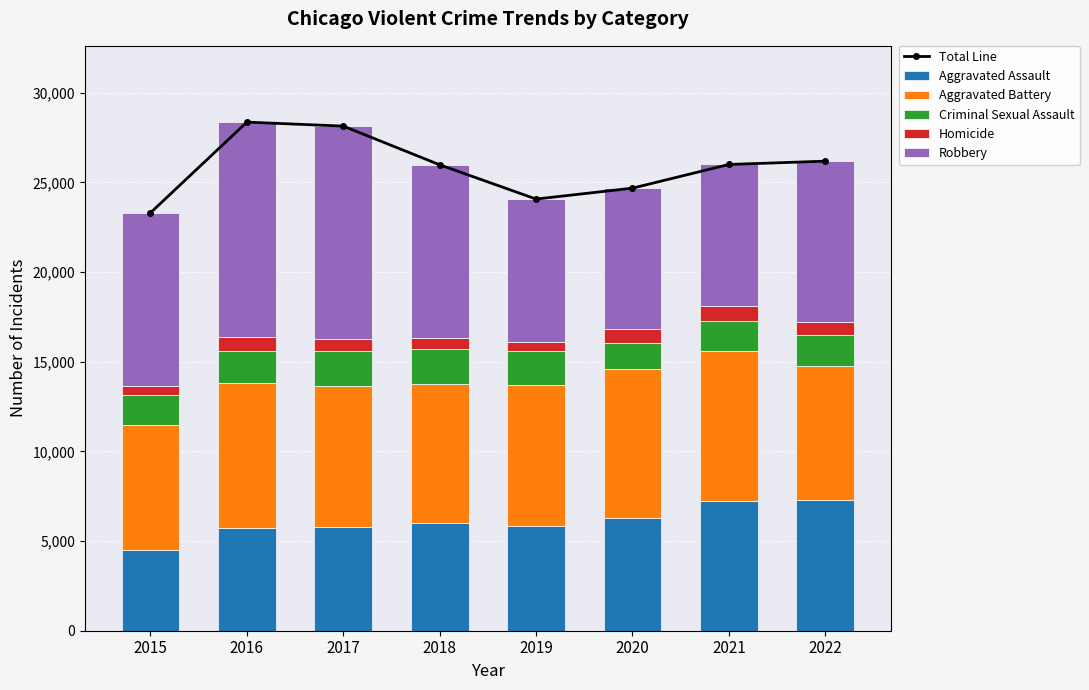

Reading right to left, transcribe all the data shown in this chart.

Total Line: 26183	25999	24678	24069	25981	28137	28360	23302
Aggravated Assault: 7268	7243	6263	5840	6001	5793	5712	4480
Aggravated Battery: 7485	8346	8320	7857	7734	7845	8085	7018
Criminal Sexual Assault: 1752	1688	1453	1880	1978	1947	1817	1670
Homicide: 711	803	787	498	589	672	786	496
Robbery: 8967	7919	7855	7994	9679	11880	11960	9638